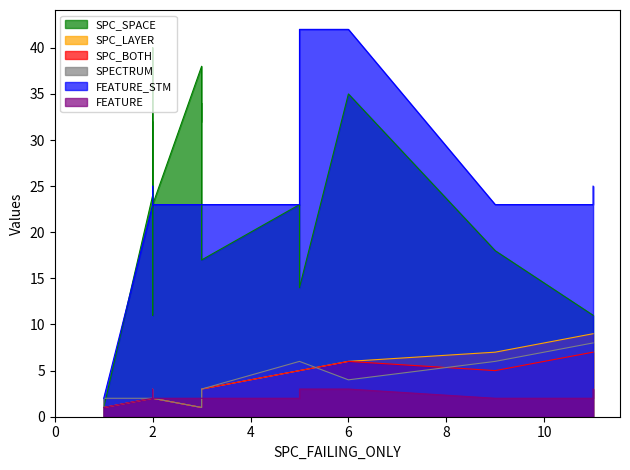

What is the label of the 14th point from the right?

5